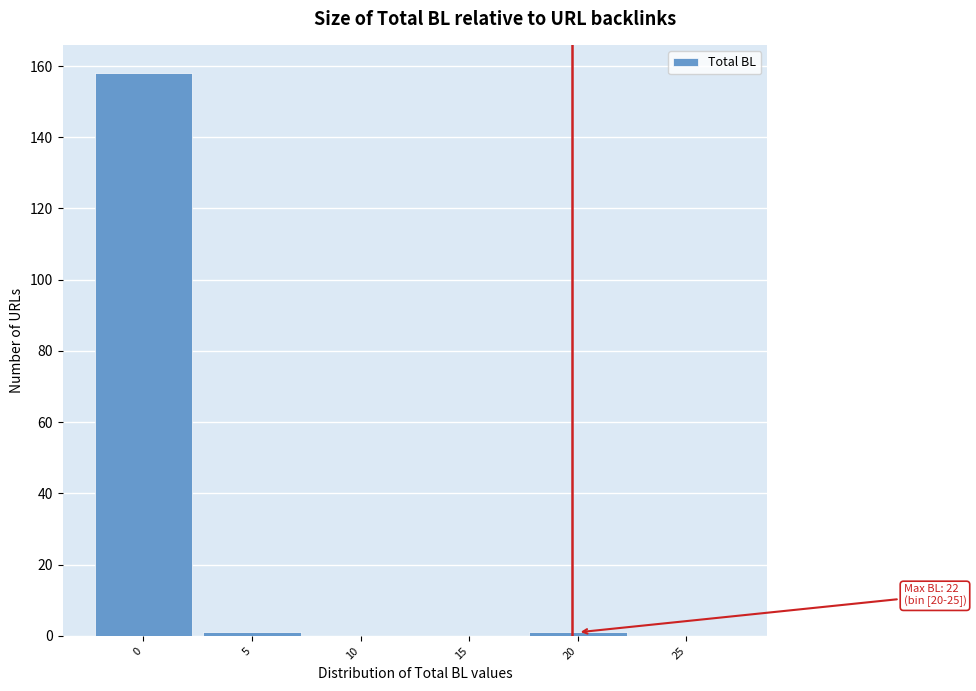

Reading left to right, what are all the values shown in this chart?

0=158	5=1	10=0	15=0	20=1	25=0